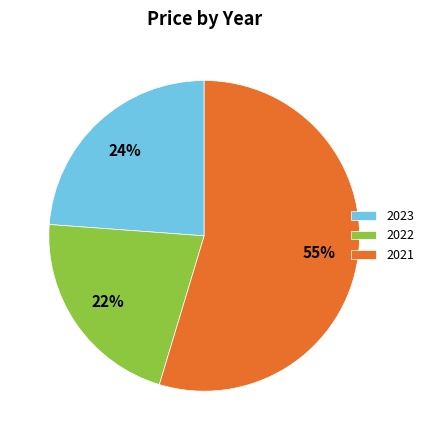

Do 2023 and 2022 together represent more than half of the pie?

No